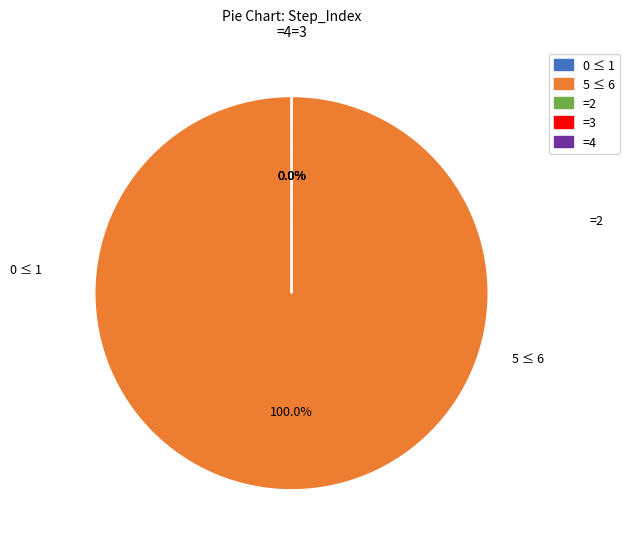

To the nearest percent, what is the average slice percentage?

20%